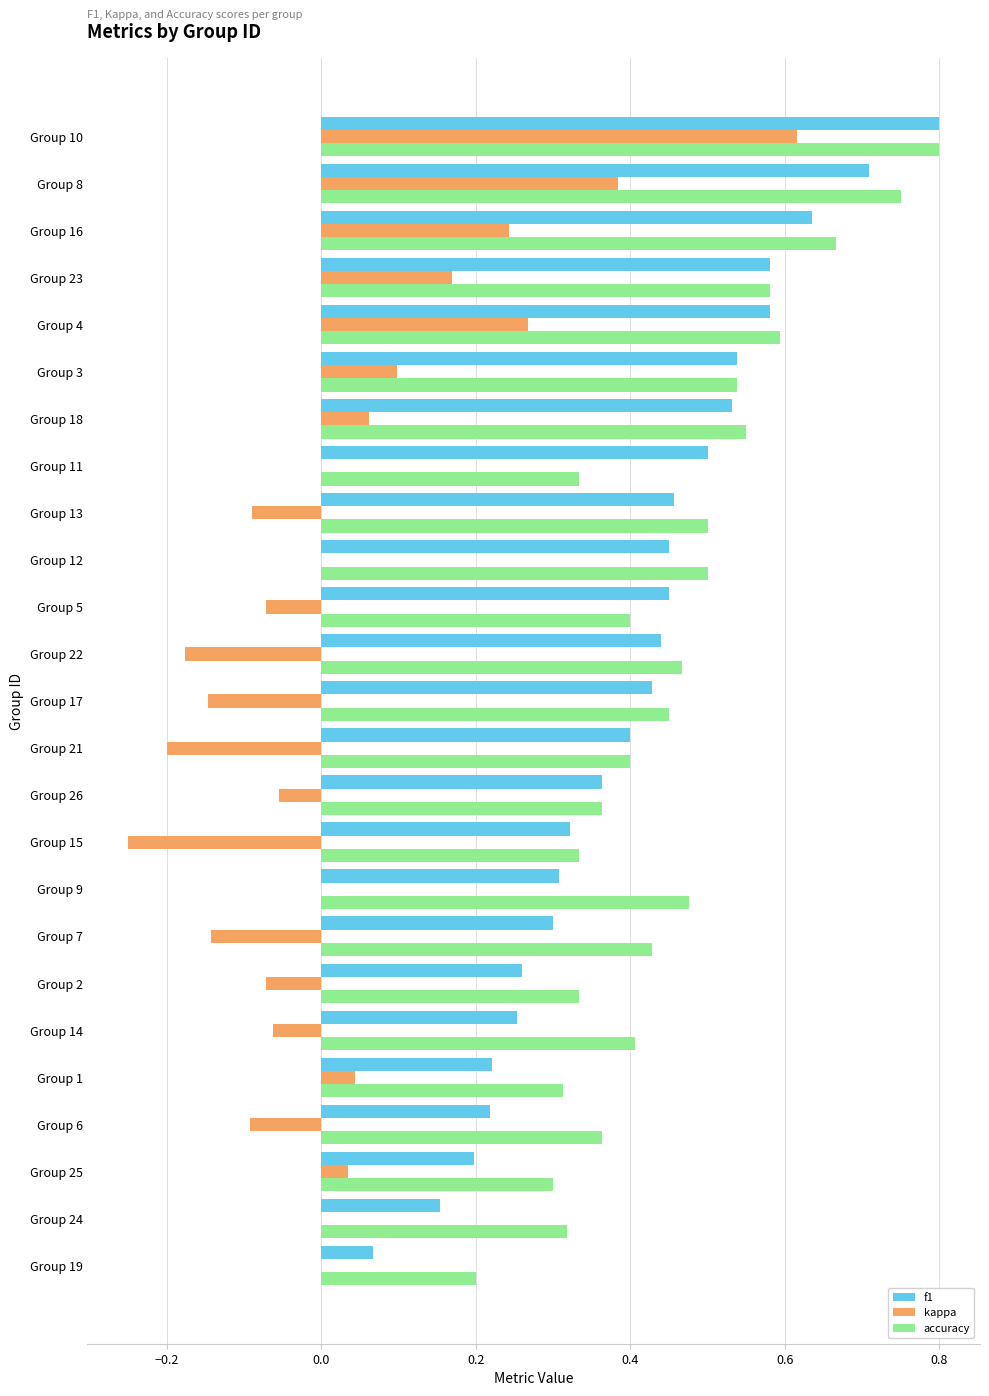

Between Group 15 and Group 18, which series saw the biggest shift?

kappa